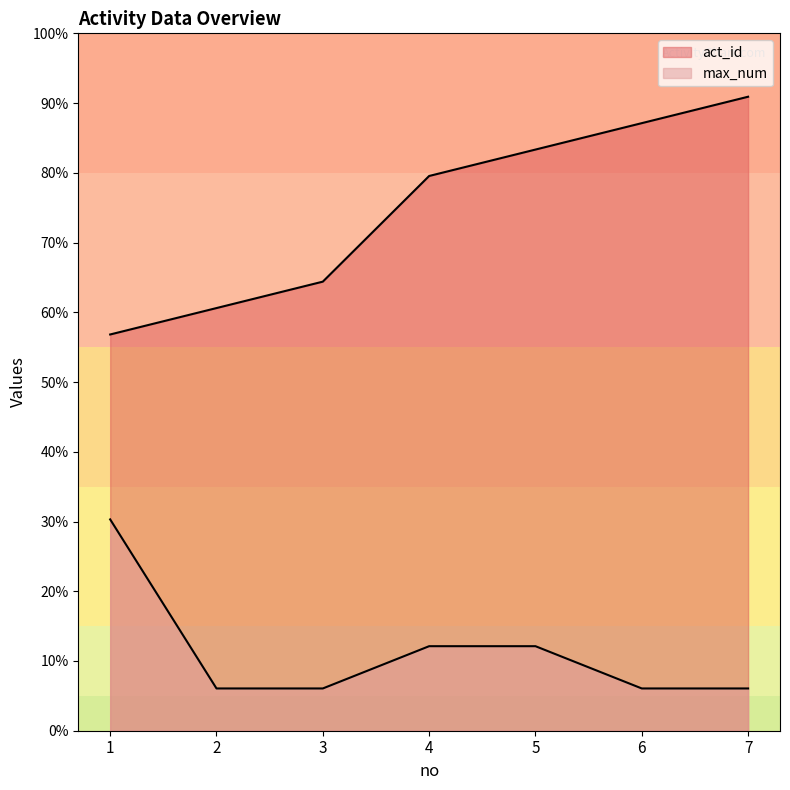

True or false: act_id and max_num cross at least once.

False